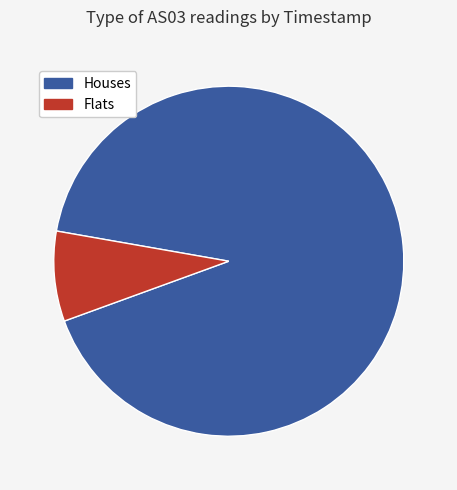

Is there any slice that represents more than half of the pie?

Yes